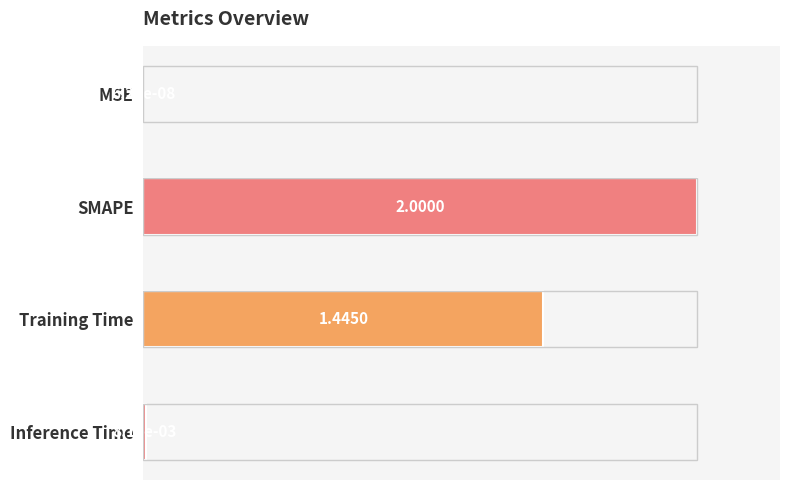

Which category has the highest value across all series?

SMAPE